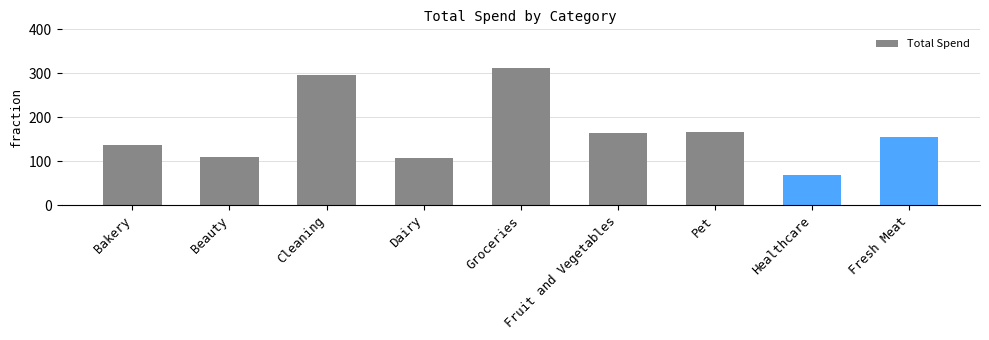

What is the difference between the values at Fresh Meat and Healthcare?

86.0